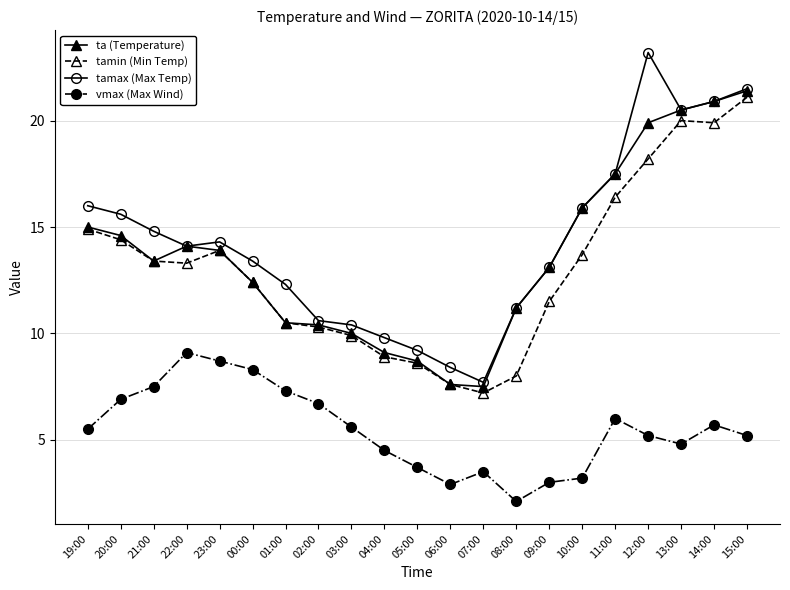

True or false: tamin (Min Temp) has more than 0 interior local peaks.

True